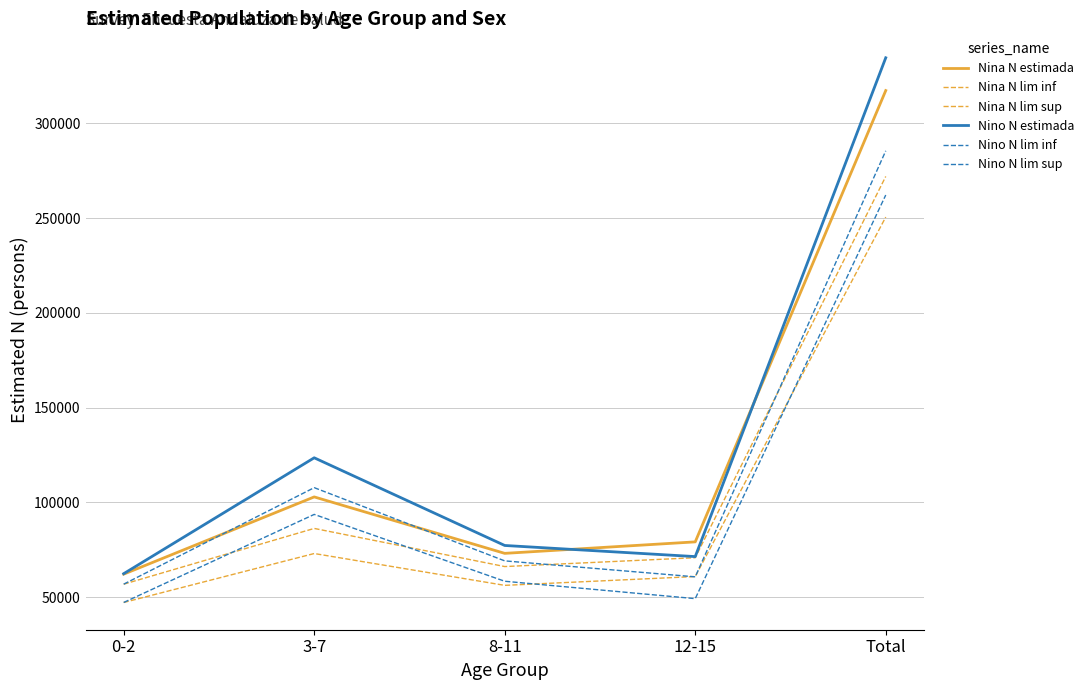

True or false: Nino N estimada has more than 0 points higher than both neighbors.

True